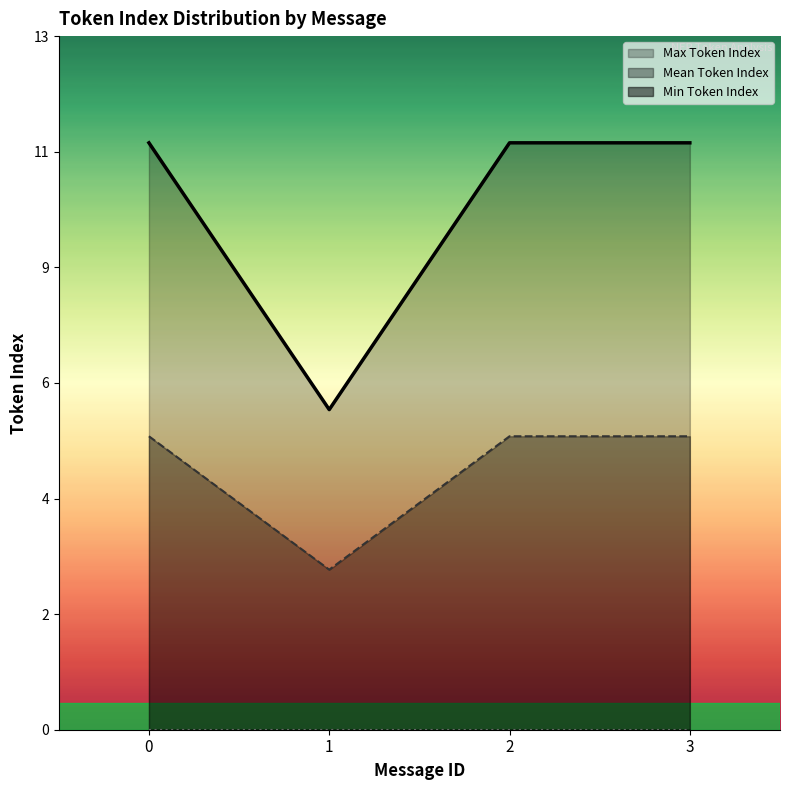

True or false: Max Token Index has more than 0 points higher than both neighbors.

False